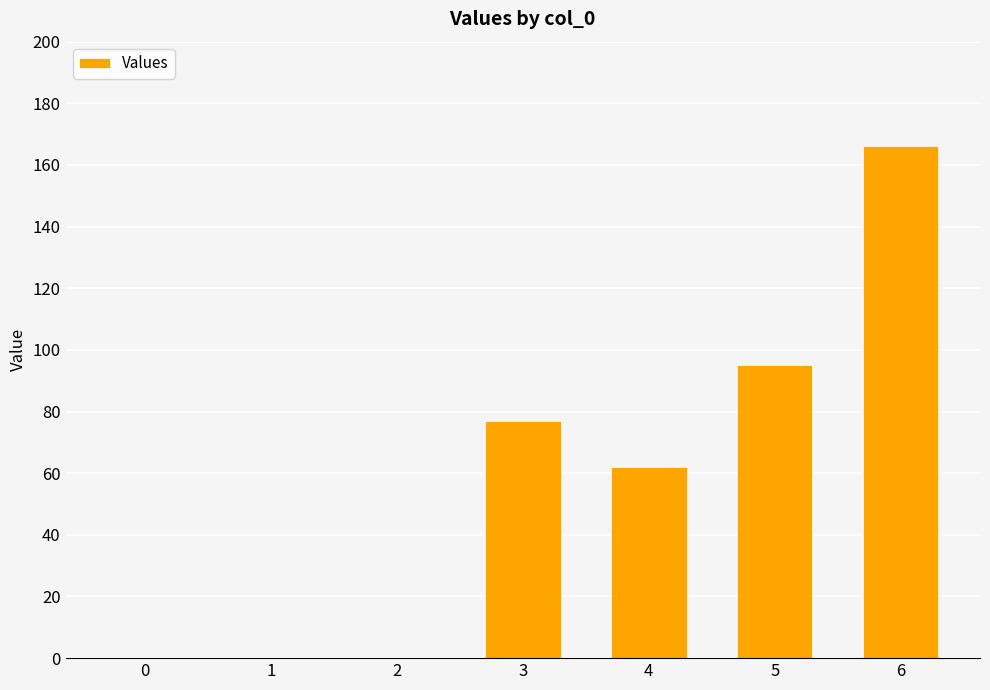

Reading right to left, list all the values displayed in this chart.

6=166	5=95	4=62	3=77	2=0	1=0	0=0